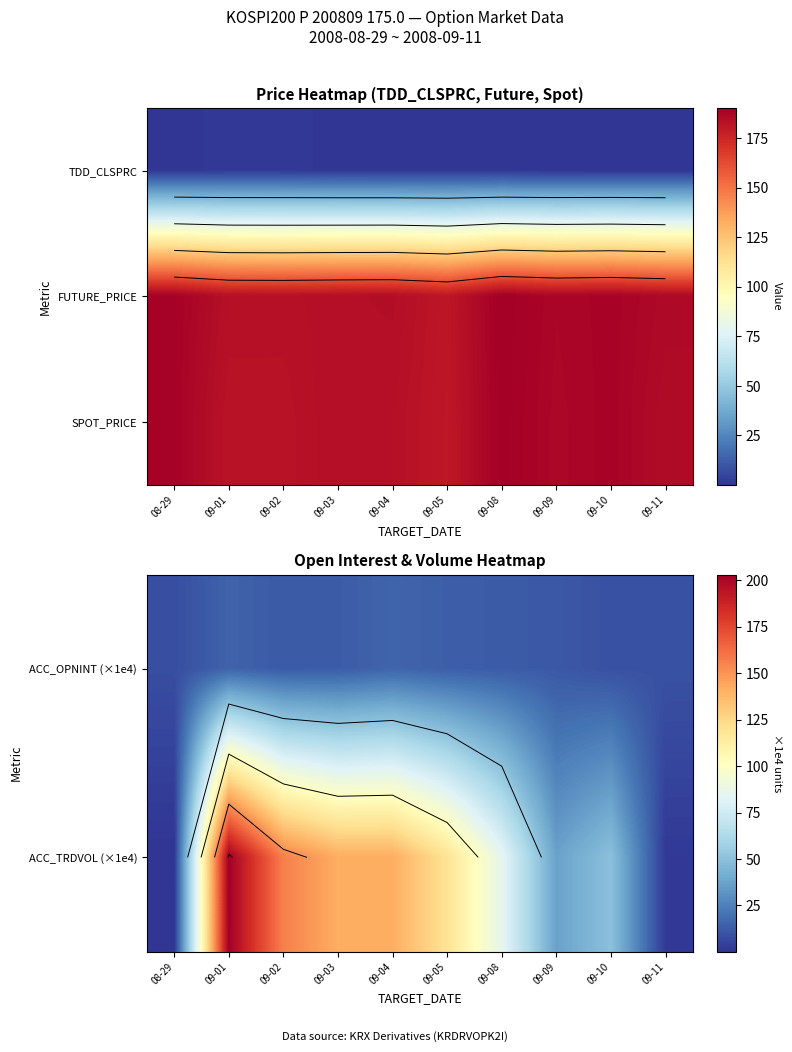

List the series in order of their overall mean, lowest first.

ACC_OPNINT (×1e4), ACC_TRDVOL (×1e4), SPOT_PRICE